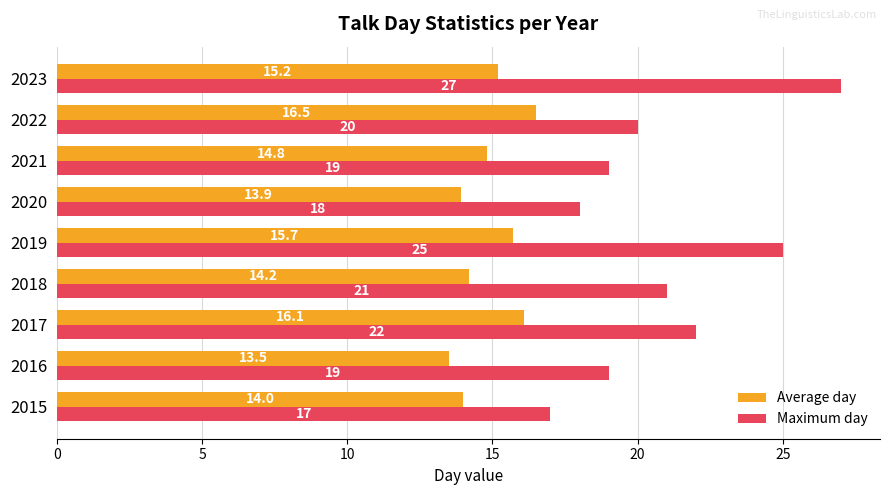

Which series has the widest spread of values?

Maximum day